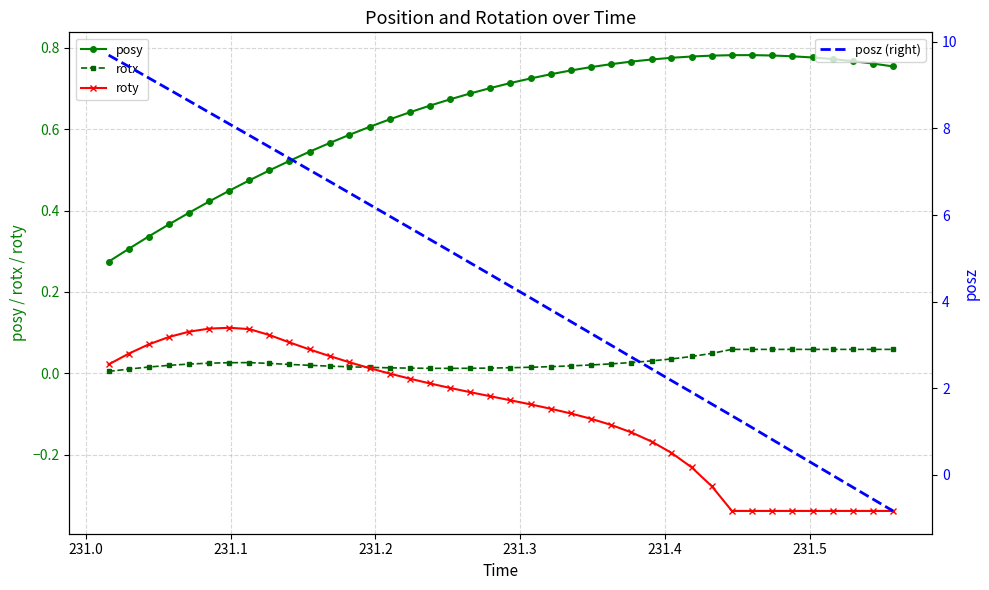

Which series has the largest range (max minus min)?

posz (right)